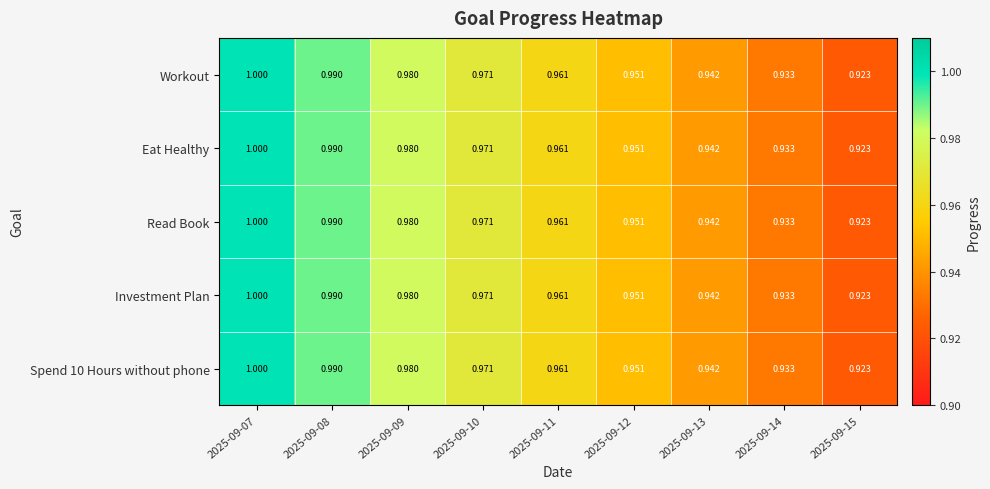

Is the value of Eat Healthy at 2025-09-12 greater than the value of Spend 10 Hours without phone at 2025-09-08?

No